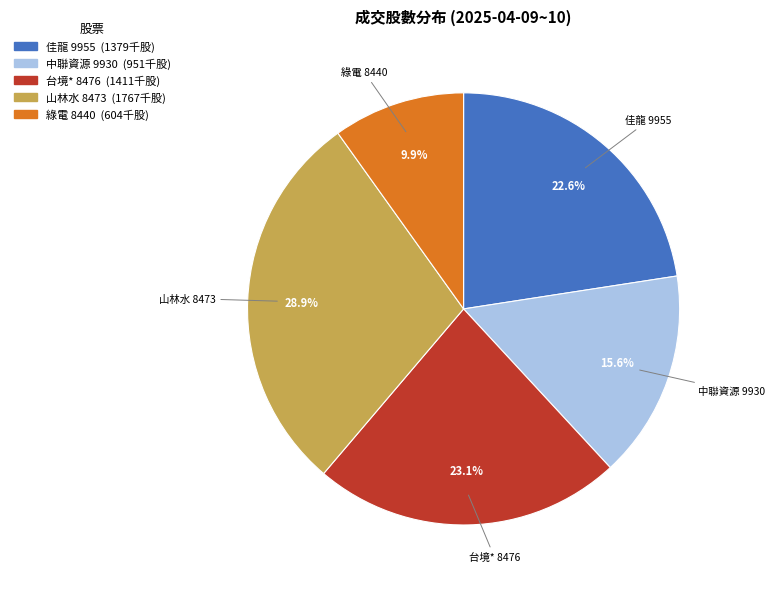

To the nearest percent, what is the difference between the largest and smallest slice percentages?

19%